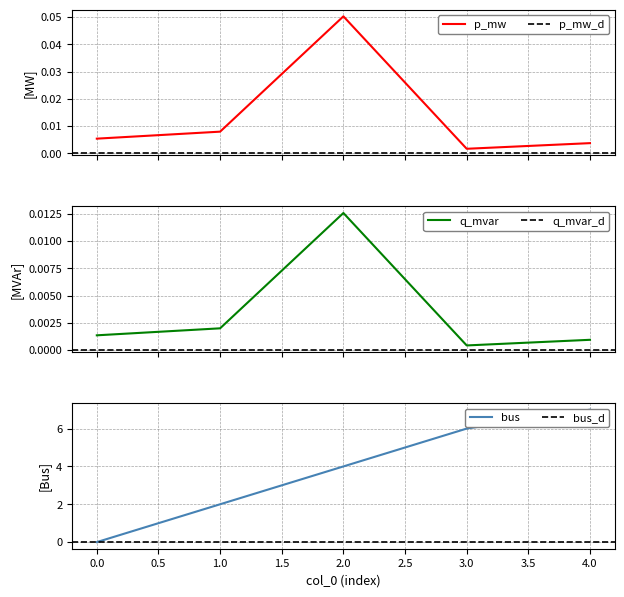

How many times do q_mvar and bus cross each other?

1